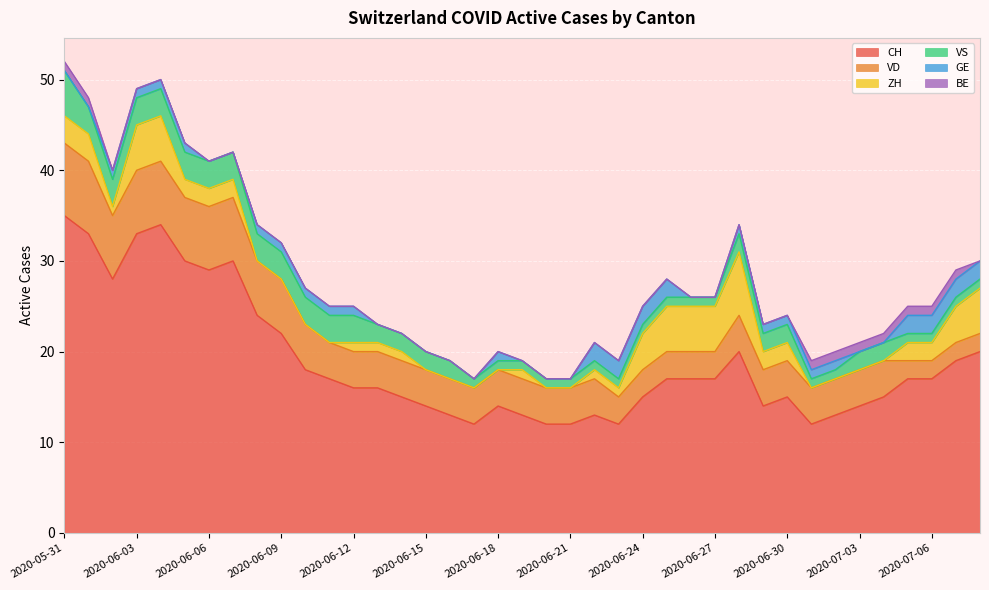

What is the difference between the VD values at 2020-06-18 and 2020-07-08?

2